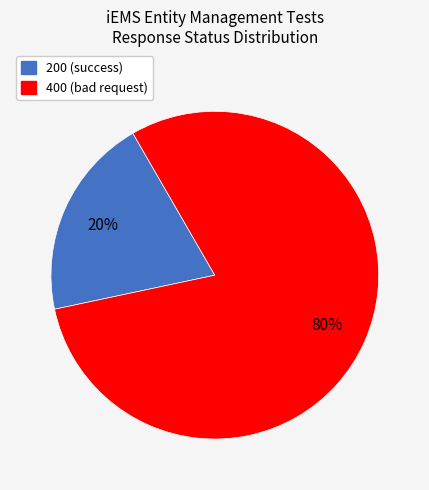

To the nearest percent, what is the average slice percentage?

50%